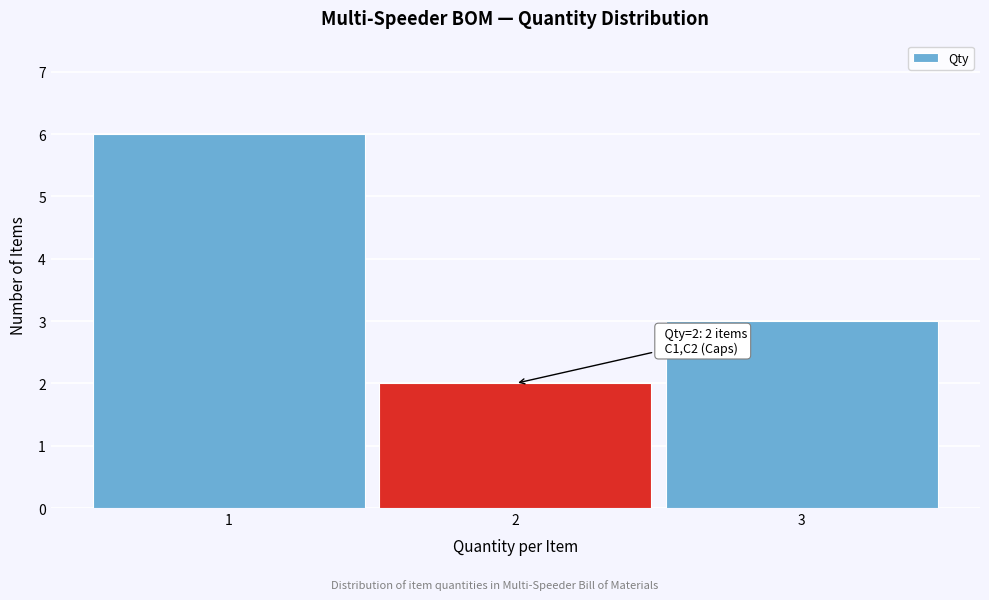

Which range on the x-axis has the tallest bar?

0.5 to 1.5